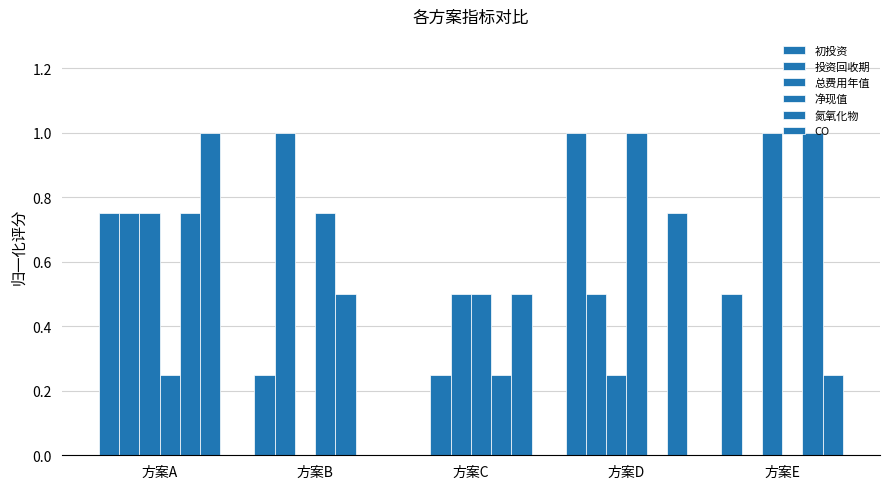

Which series has the largest range (max minus min)?

初投资